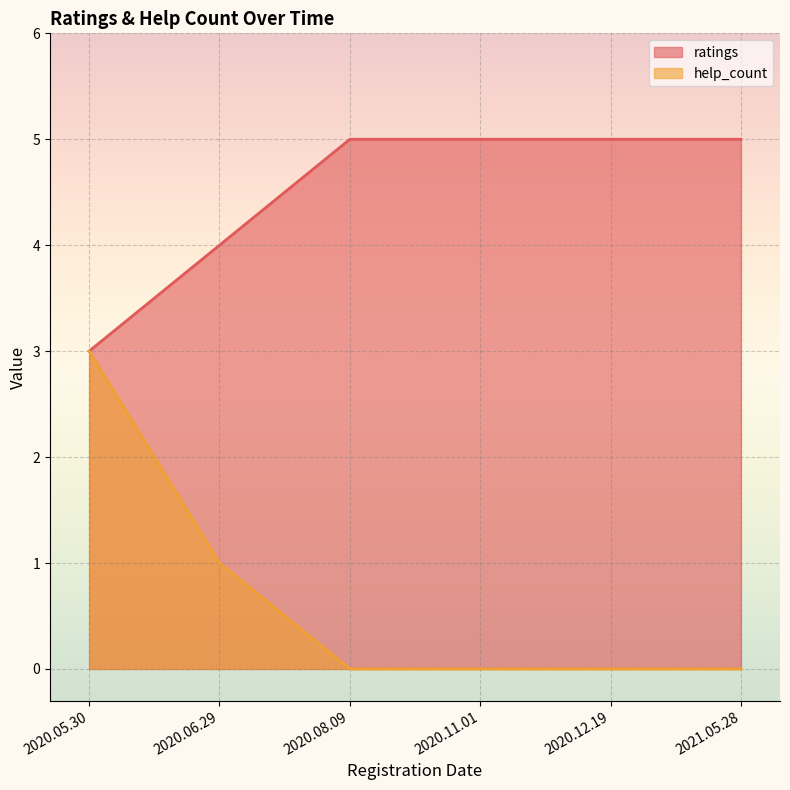

How many categories are shown in the chart?

6